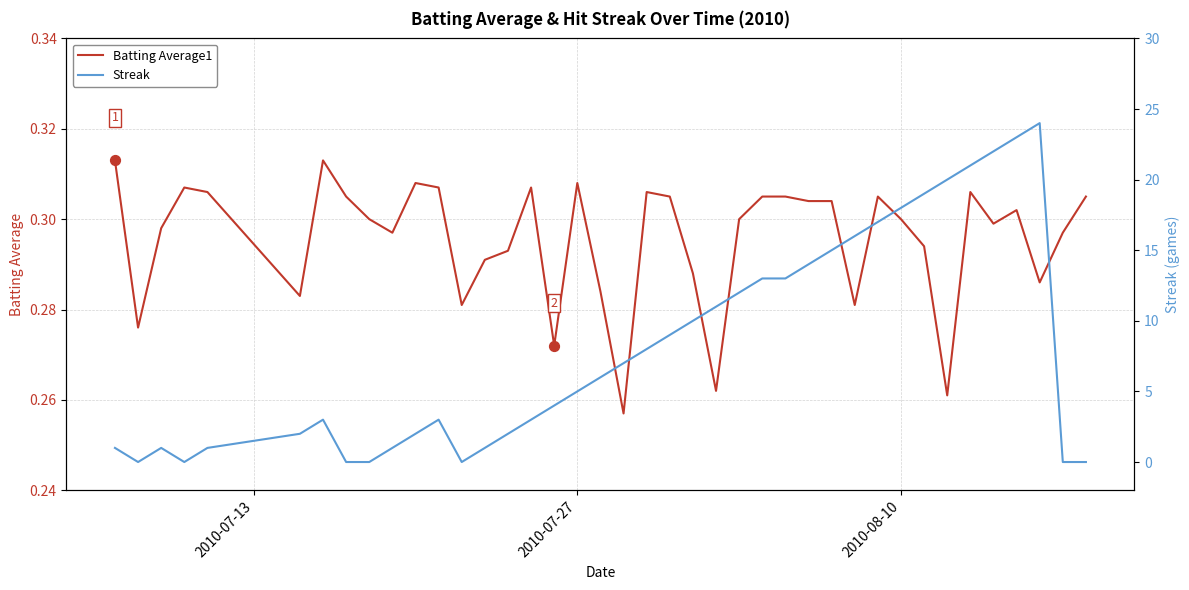

Is the value of Streak at 2010-08-10 greater than the value of Batting Average1 at 26?

Yes